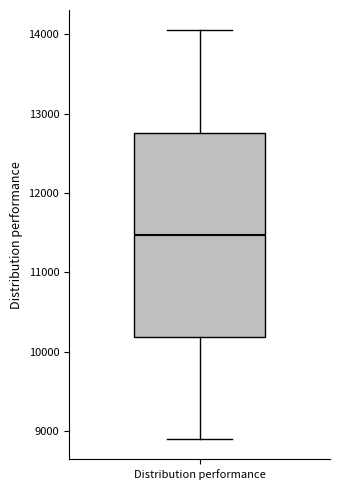

Transcribe this box plot: give where the median line is, the range the box spans, and where the two whiskers end, as read against the y-axis. The values are not printed on the chart, so give them approximately, as read against the axis.

median 11500, box 10200 to 12800, whiskers 8900 to 14000